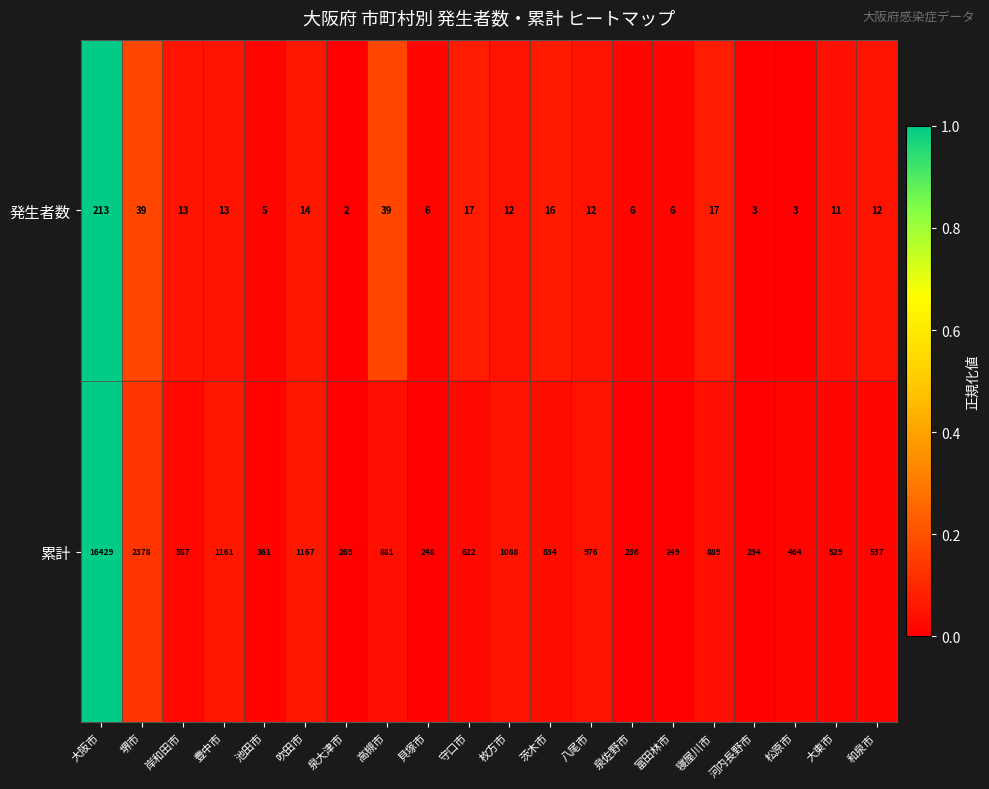

What is the average value of the 累計 series?

1507